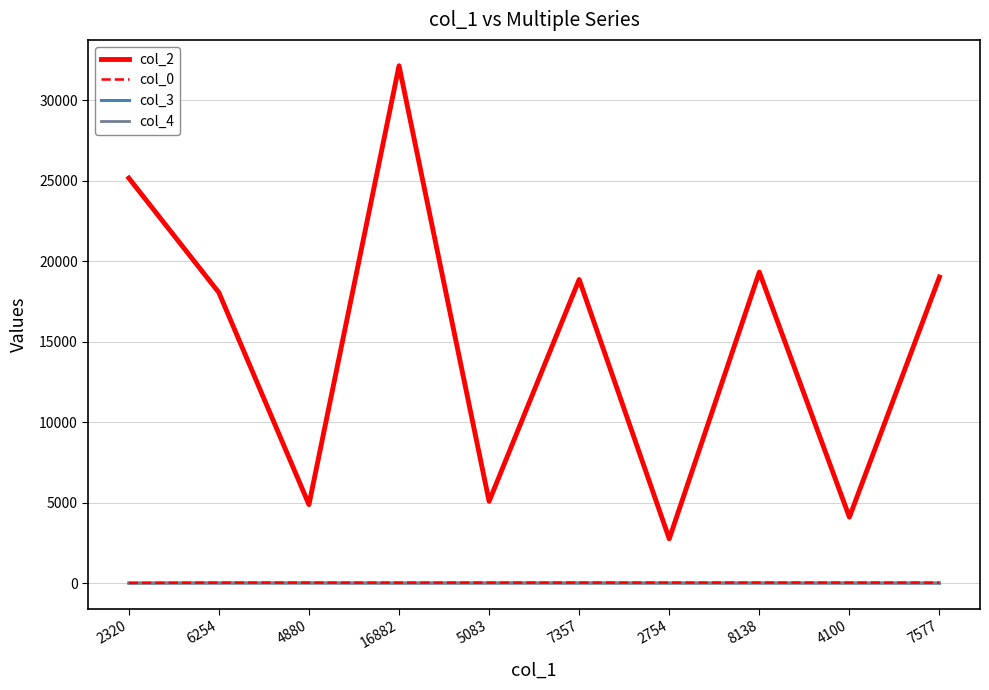

Which series changed the most between 16882 and 8138?

col_2